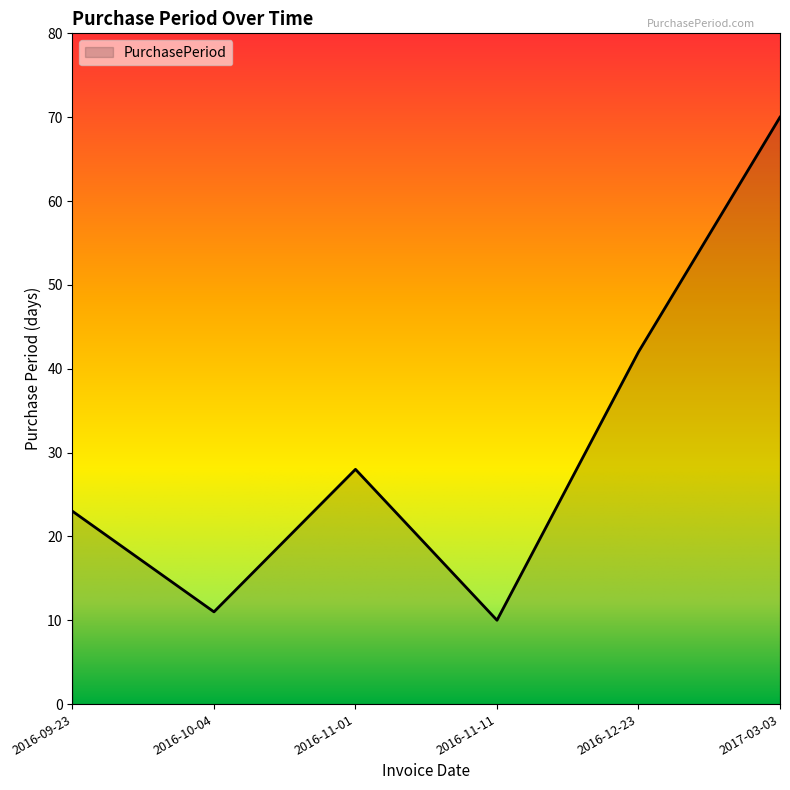

At which category does the data reach its first local peak?

2016-11-01